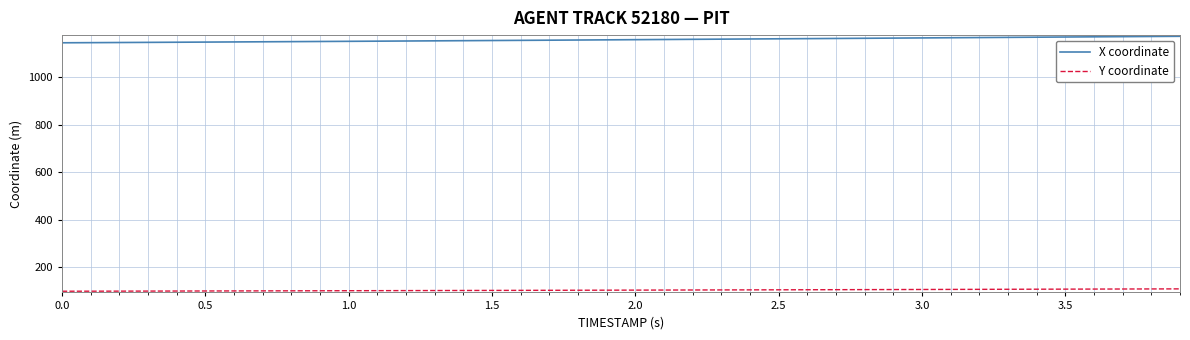

Which series has the largest total across all categories?

X coordinate